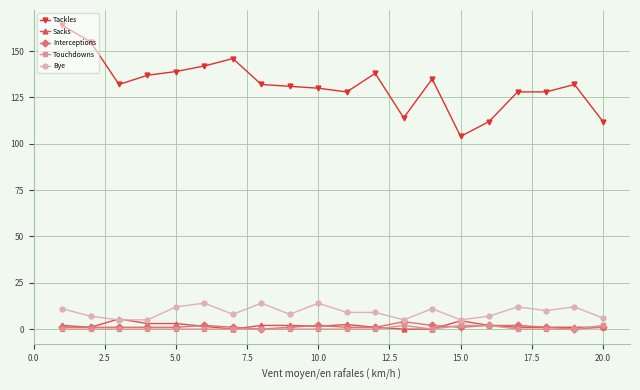

What is the difference between the second highest and second lowest values in the Sacks series?

4.5